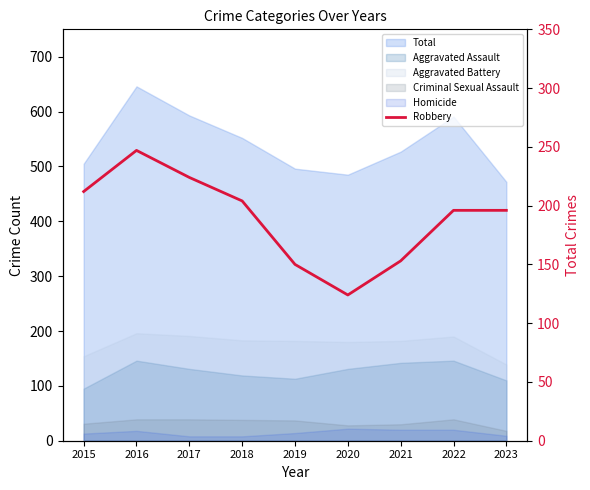

What is the difference between the values at 2019 and 2022?

46